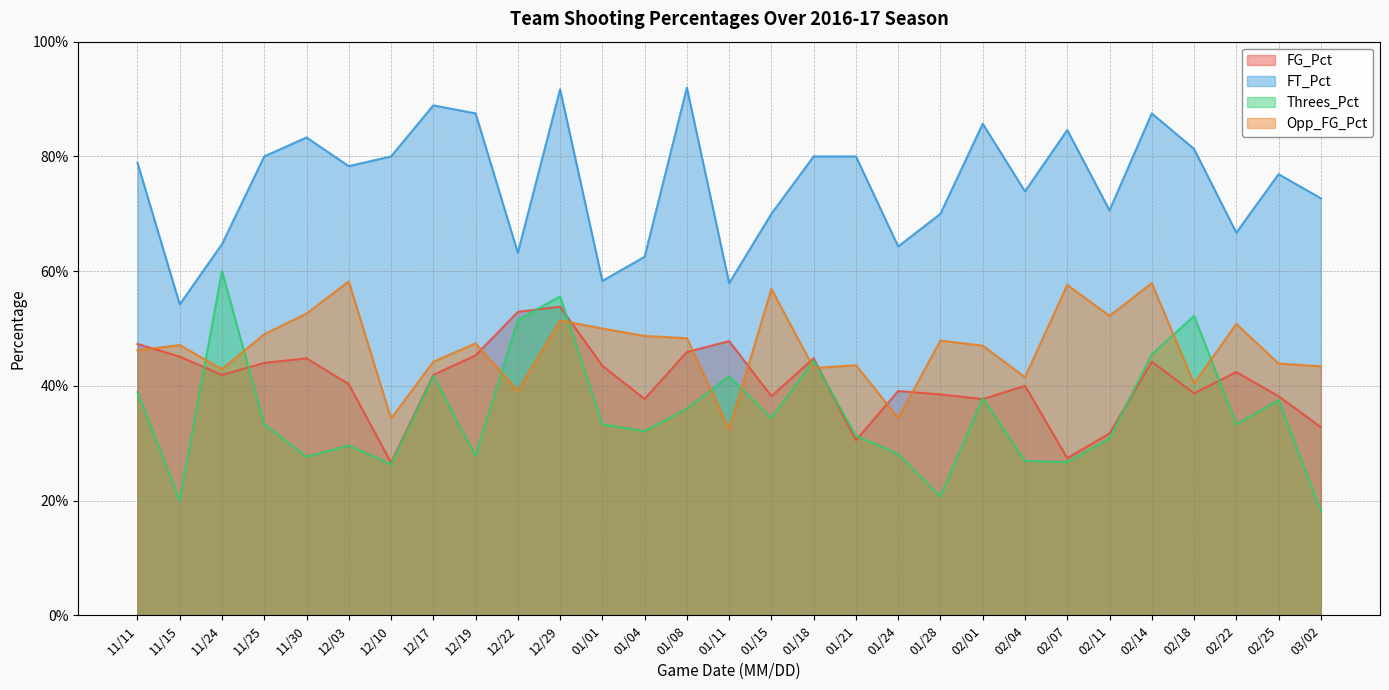

What is the label of the 8th point from the right?

02/04